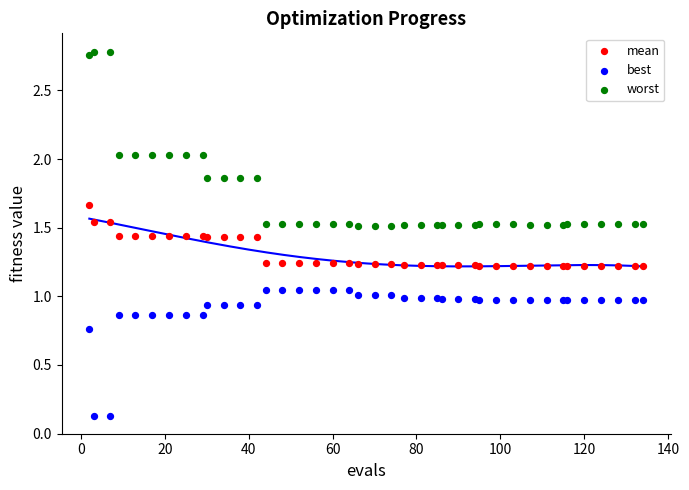

Which series has the largest Y range (max minus min)?

worst